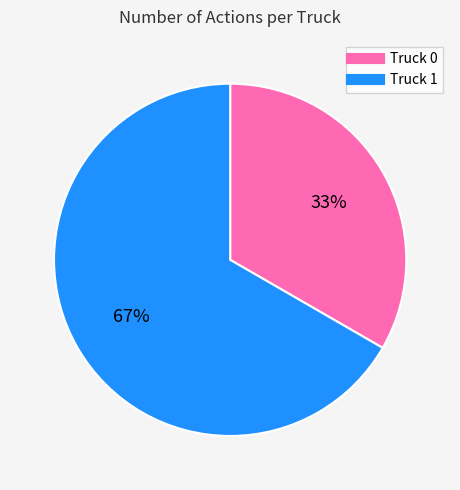

Which category has the smallest portion of the pie?

Truck 0